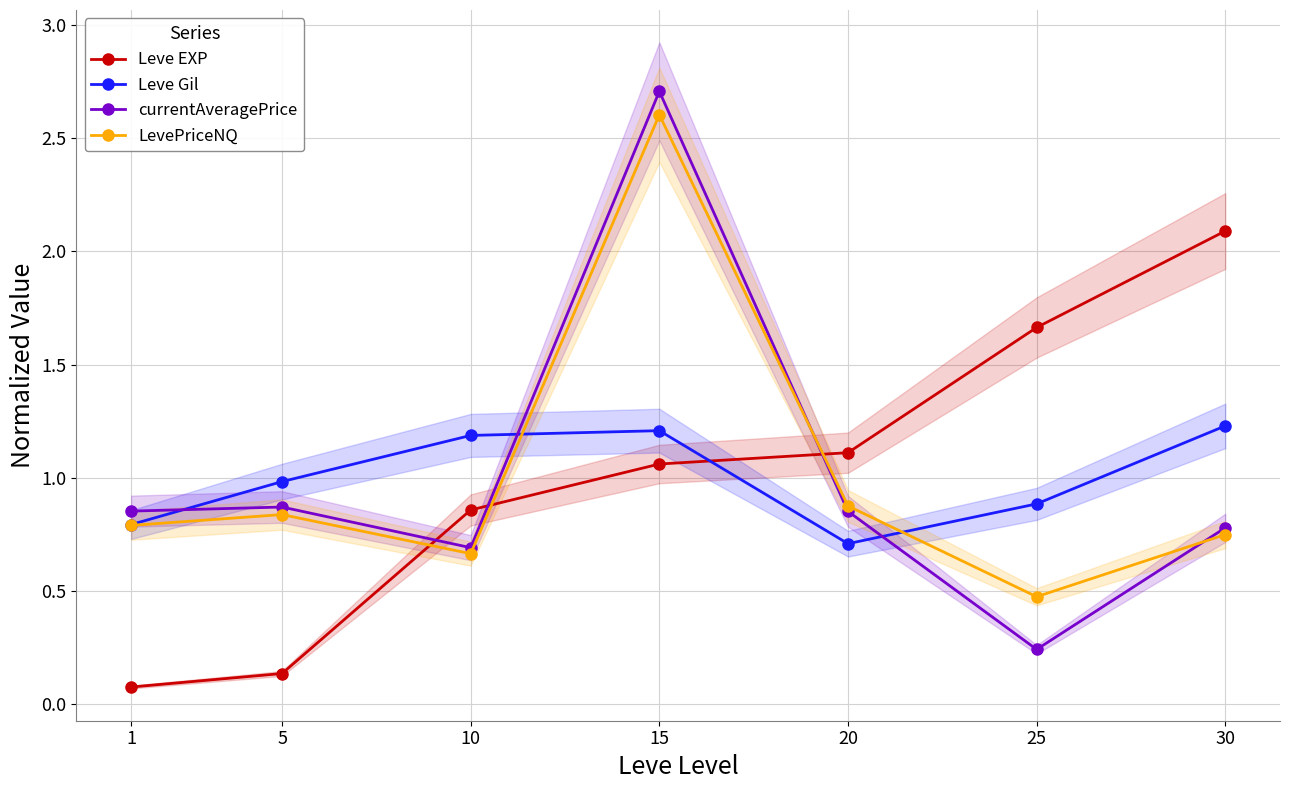

Reading left to right, transcribe all the data shown in this chart.

Leve EXP: 0.1	0.1	0.9	1.1	1.1	1.7	2.1
Leve Gil: 0.8	1.0	1.2	1.2	0.7	0.9	1.2
currentAveragePrice: 0.9	0.9	0.7	2.7	0.9	0.2	0.8
LevePriceNQ: 0.8	0.8	0.7	2.6	0.9	0.5	0.8